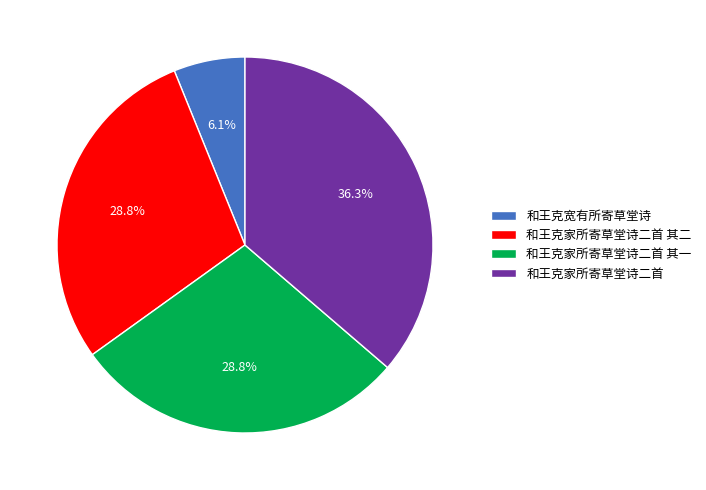

Is it true that 和王克家所寄草堂诗二首 其一 is 19% of the pie?

False